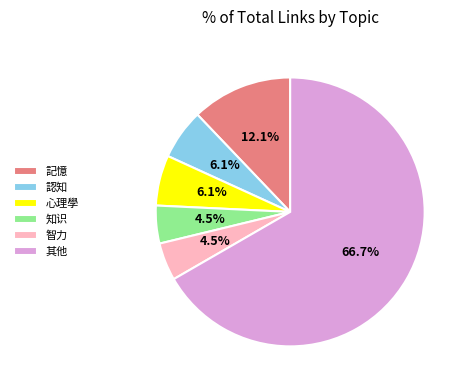

What is the largest slice in the pie chart?

其他